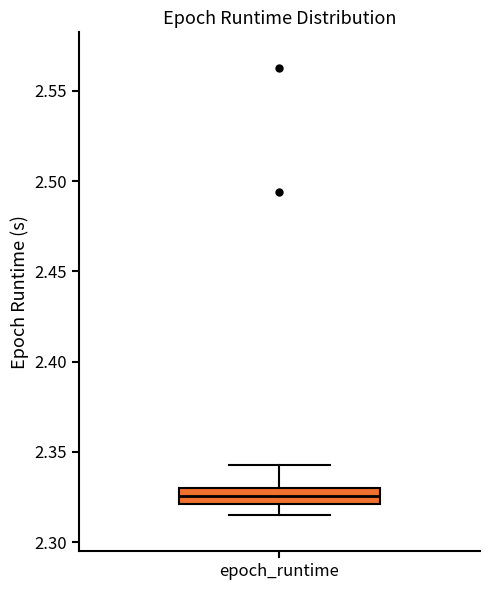

Transcribe this box plot: give where the median line is, the range the box spans, and where the two whiskers end, as read against the y-axis. The values are not printed on the chart, so give them approximately, as read against the axis.

median 2.325, box 2.320 to 2.330, whiskers 2.315 to 2.345